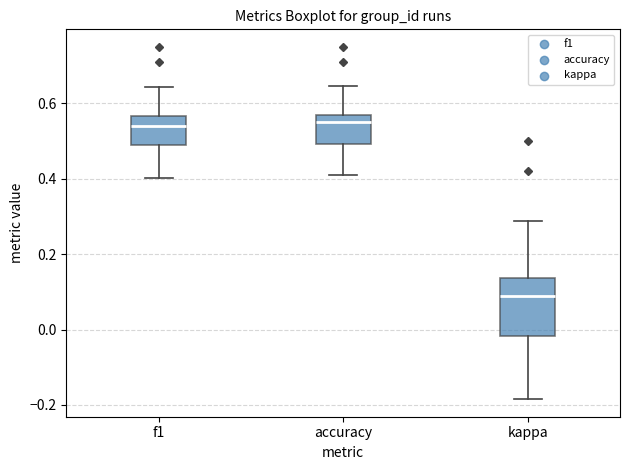

Reading left to right, transcribe this box plot: for each box, give where its median line is, the range the box spans, and where its two whiskers end, as read against the y-axis. The values are not printed on the chart, so give them approximately, as read against the axis.

f1: median 0.54, box 0.48 to 0.56, whiskers 0.40 to 0.64
accuracy: median 0.56 (just below the box's upper edge), box 0.50 to 0.56, whiskers 0.40 to 0.64
kappa: median 0.10, box -0.02 to 0.14, whiskers -0.18 to 0.28